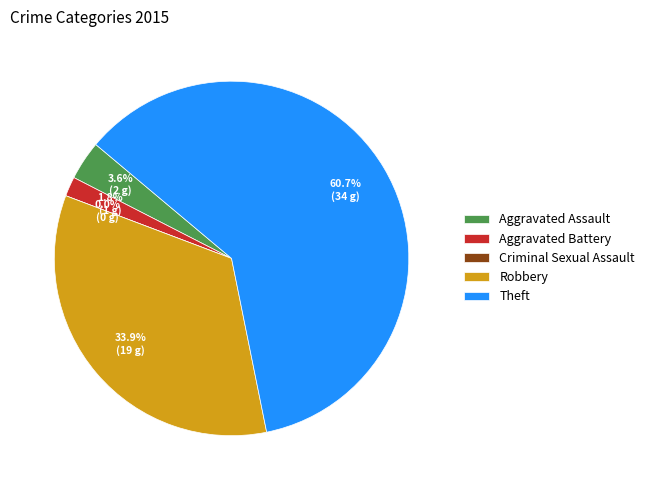

Between Criminal Sexual Assault and Robbery, which is larger?

Robbery